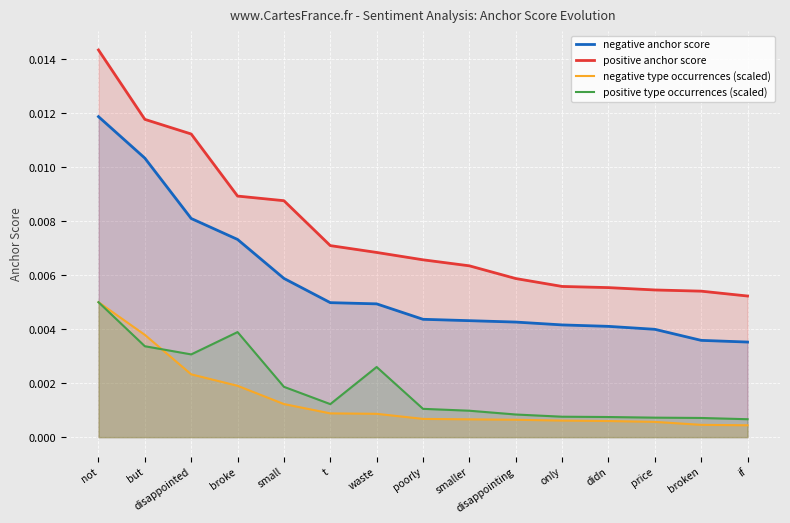

Which label corresponds to the largest value in the chart?

not